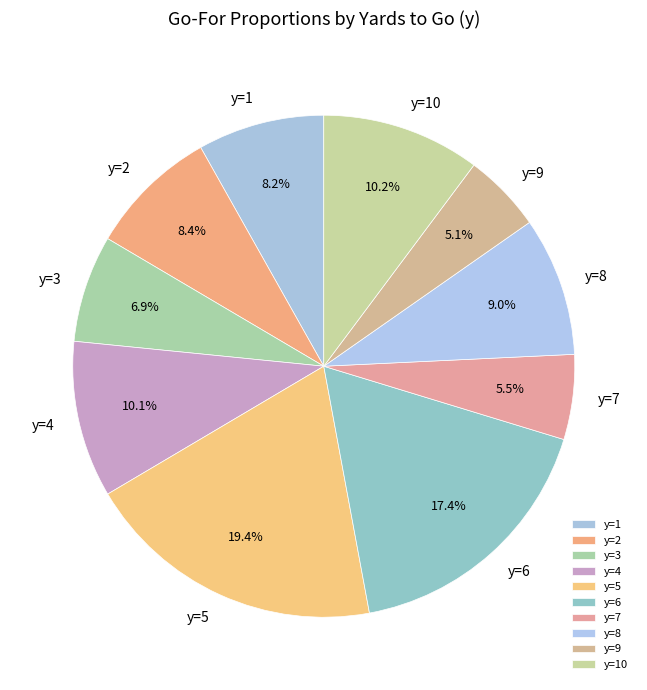

How many segments does this pie chart have?

10